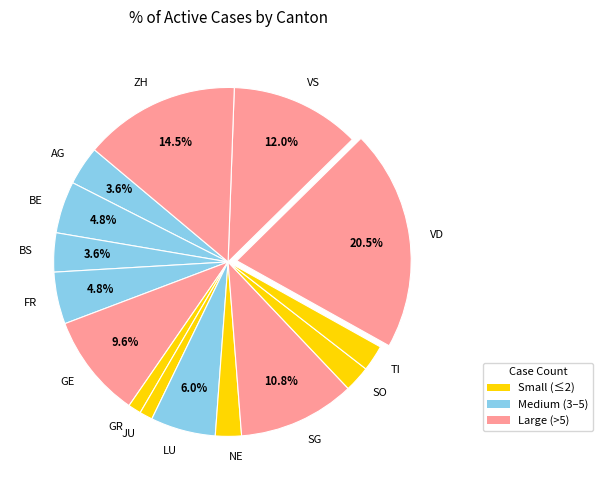

The JU slice represents 1% of the pie. True or false?

True